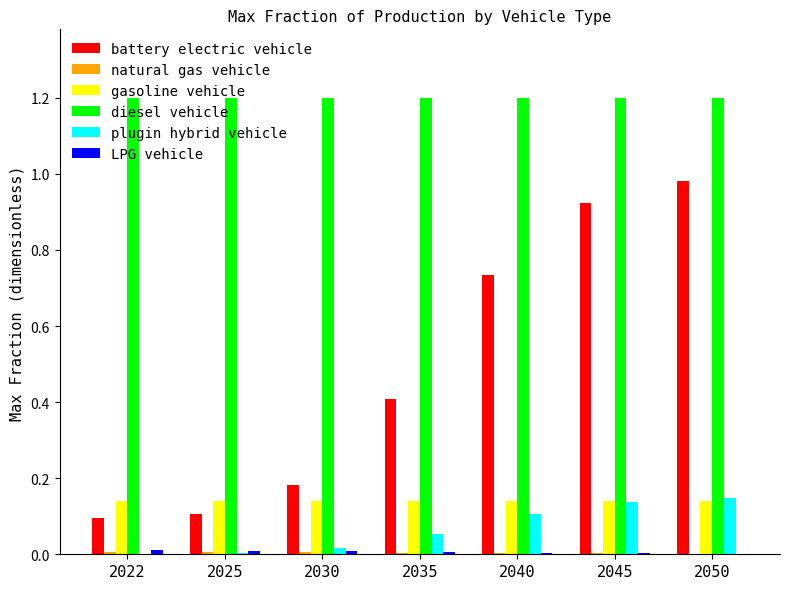

The value of gasoline vehicle at 2030 is 0.1. True or false?

True